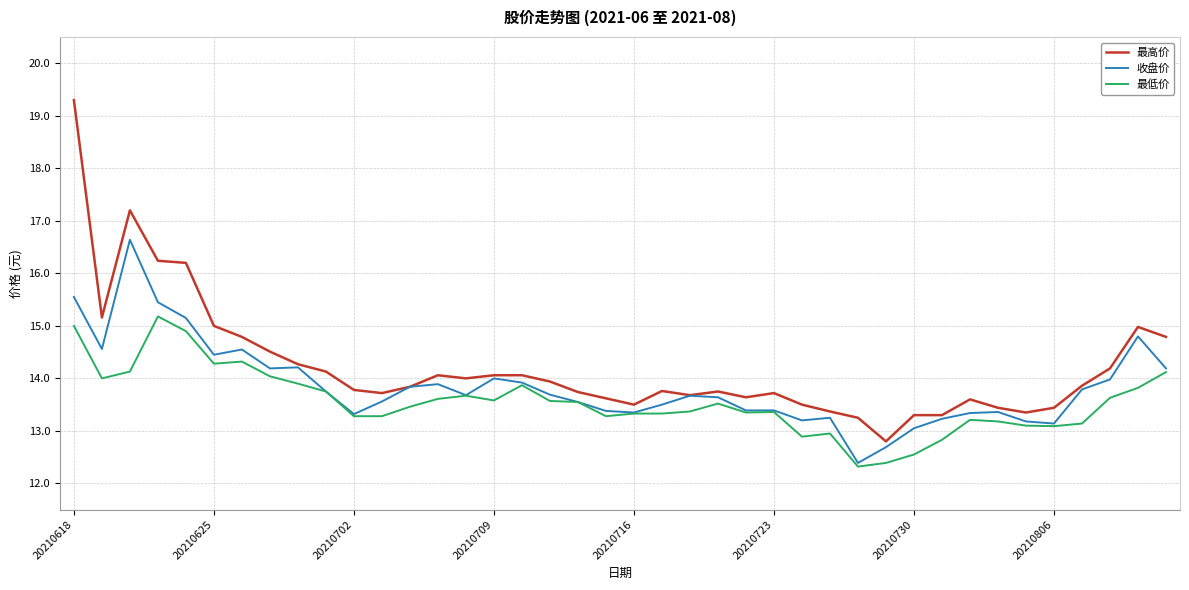

What is the difference between the maximum and minimum values in the 最高价 series?

6.5